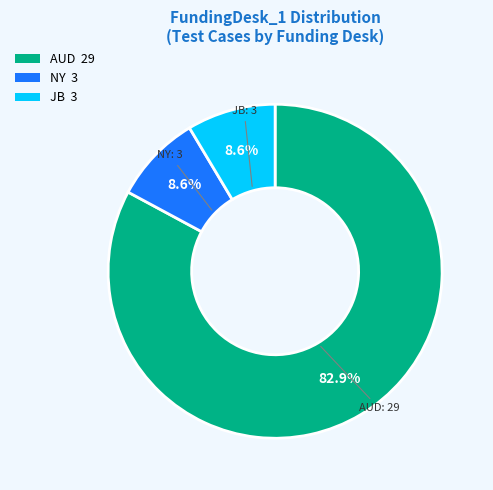

Which category has the biggest portion of the pie?

AUD